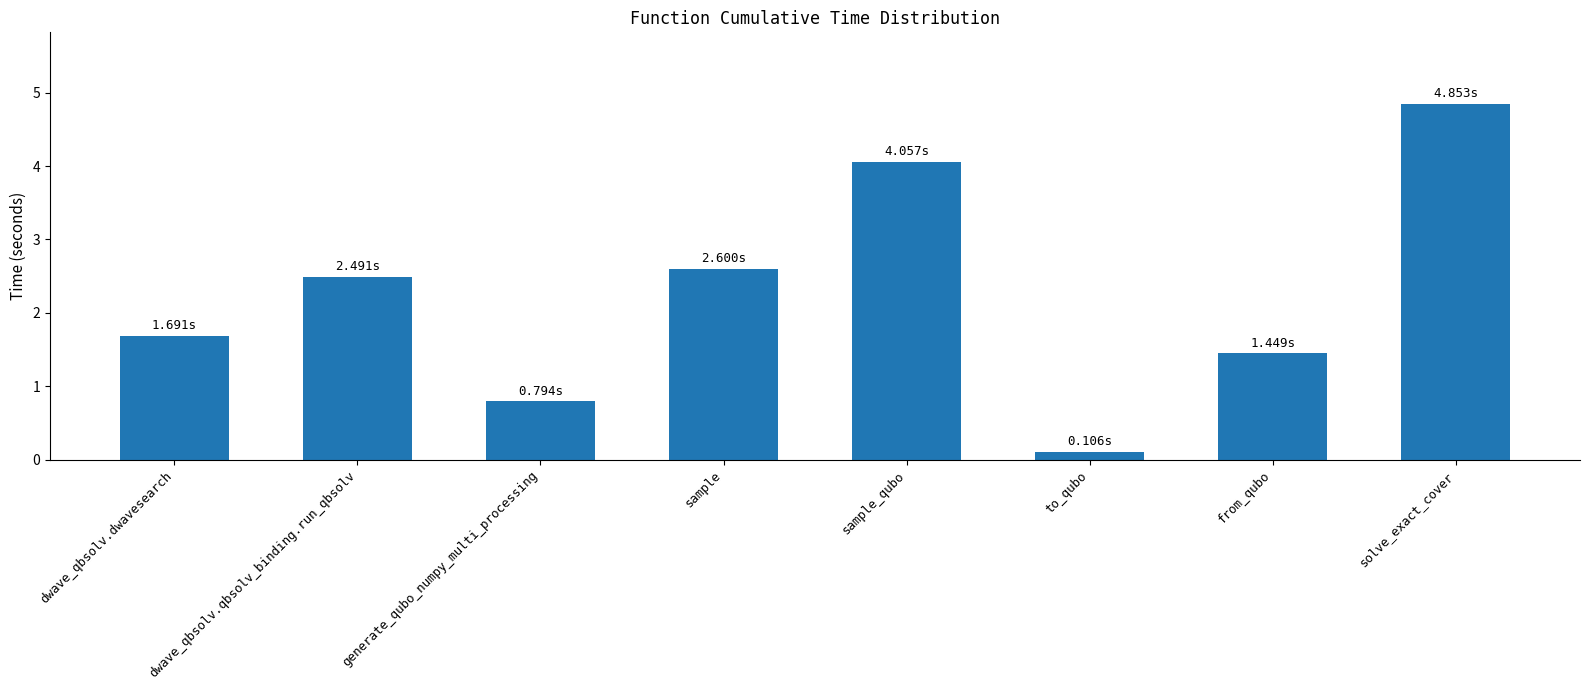

What is the sum of the values at generate_qubo_numpy_multi_processing and sample?

3.4